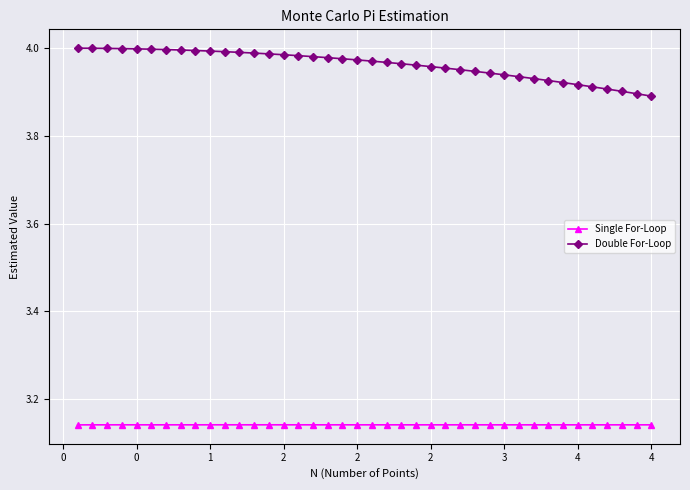

Count the Single For-Loop values in the range 3 to 4.

40